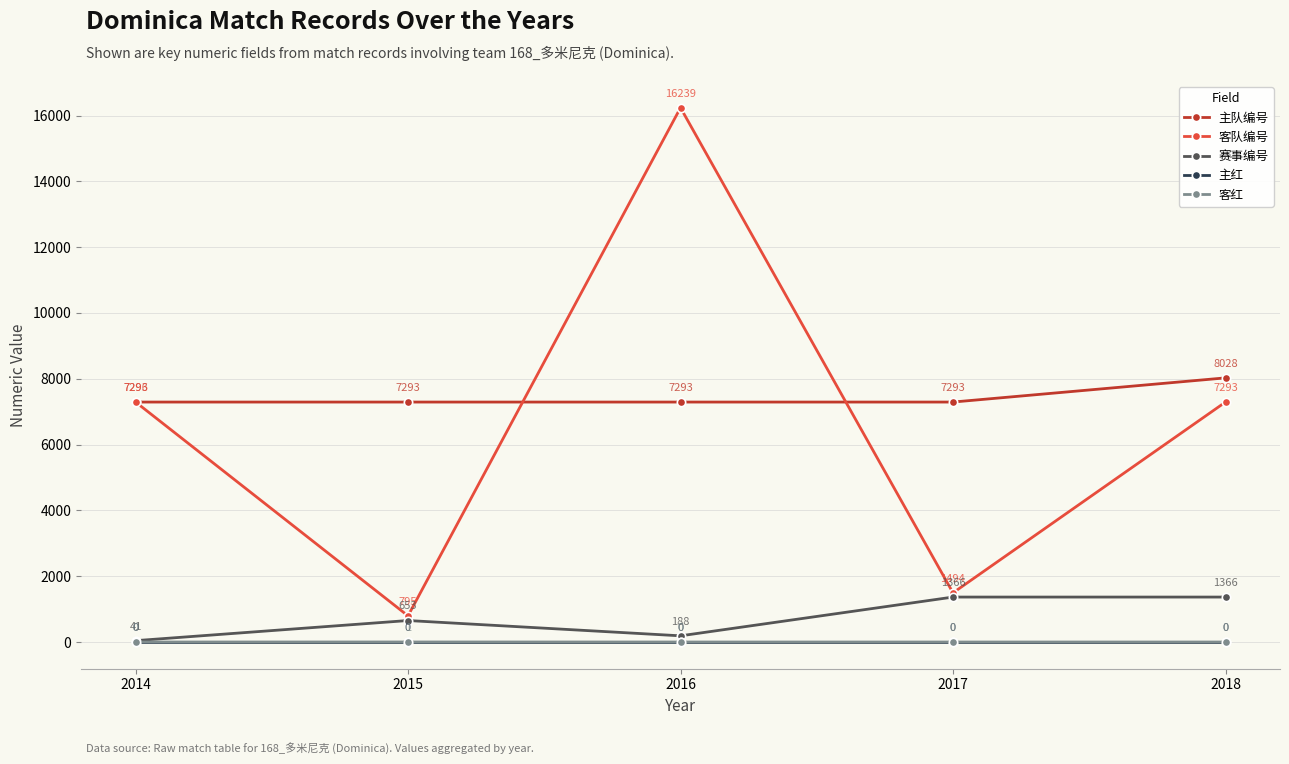

Reading left to right, extract all data points from this chart.

主队编号: 2014=7293	2015=7293	2016=7293	2017=7293	2018=8028
客队编号: 2014=7296	2015=795	2016=16239	2017=1494	2018=7293
赛事编号: 2014=41	2015=653	2016=188	2017=1366	2018=1366
主红: 2014=0	2015=0	2016=0	2017=0	2018=0
客红: 2014=0	2015=1	2016=0	2017=0	2018=0